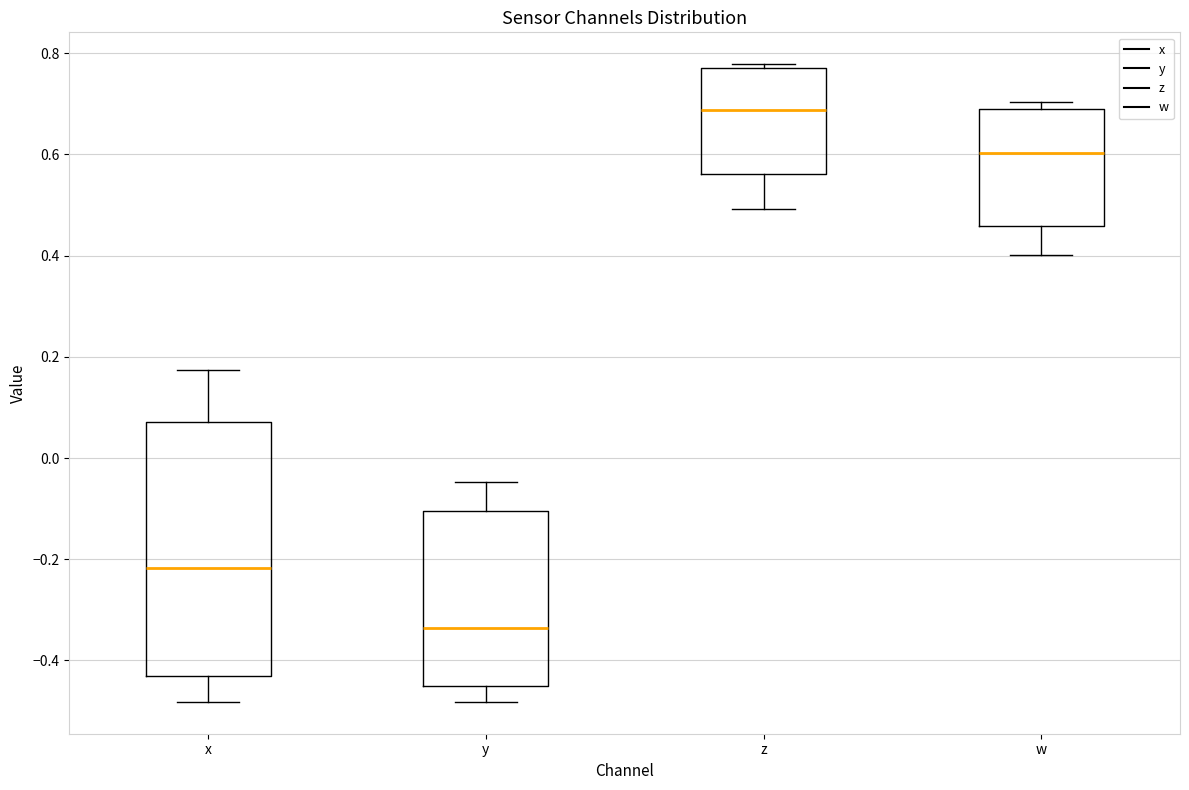

Where does the median line of the box for x sit on the y-axis? The values are not printed on the chart, so give them approximately, as read against the axis.

-0.22